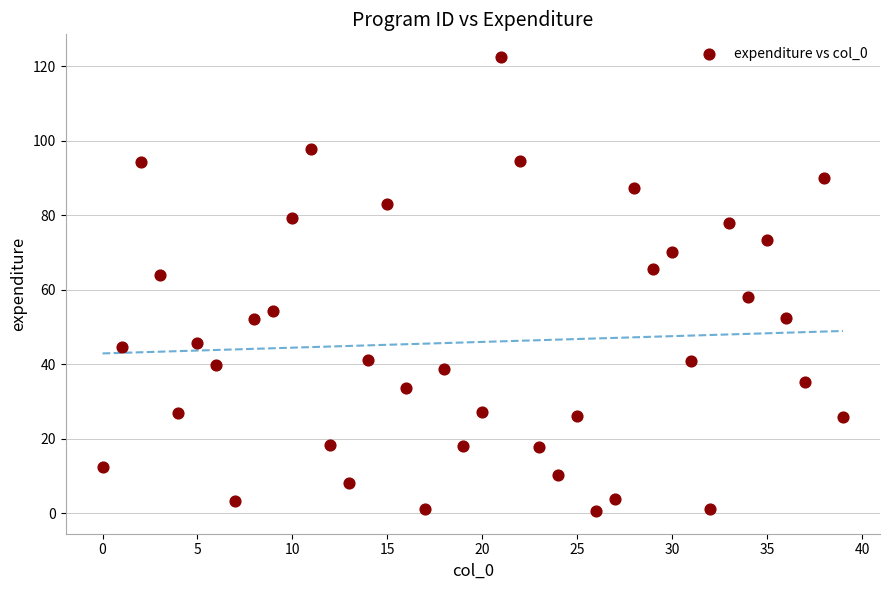

What is the range of Y values (max minus min)?

121.8